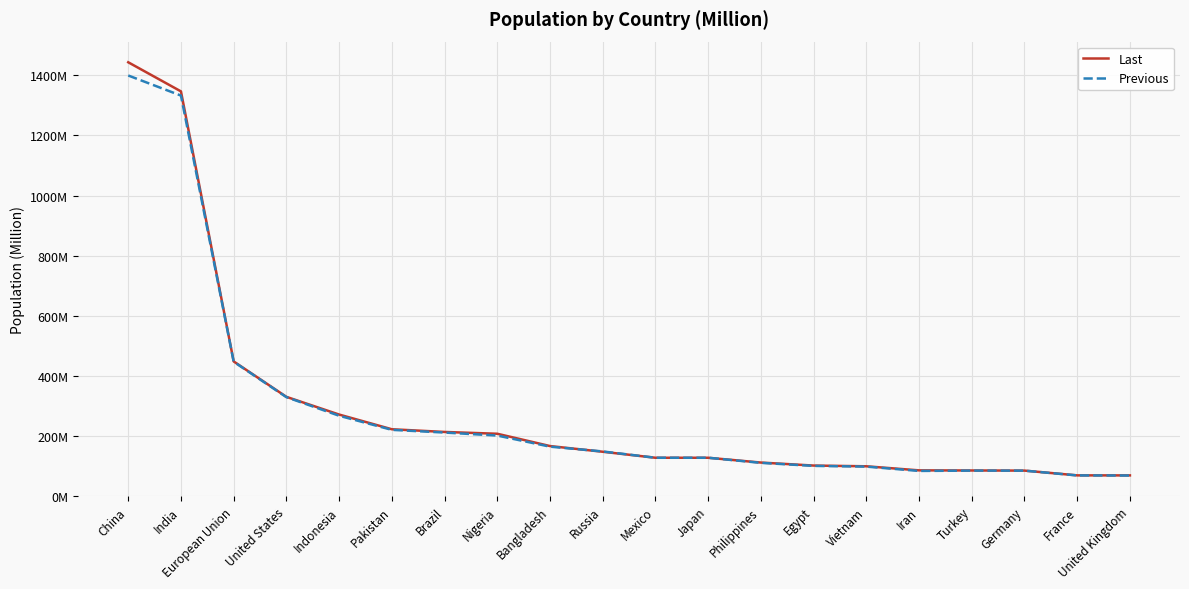

What are all the series names shown in the legend?

Last, Previous